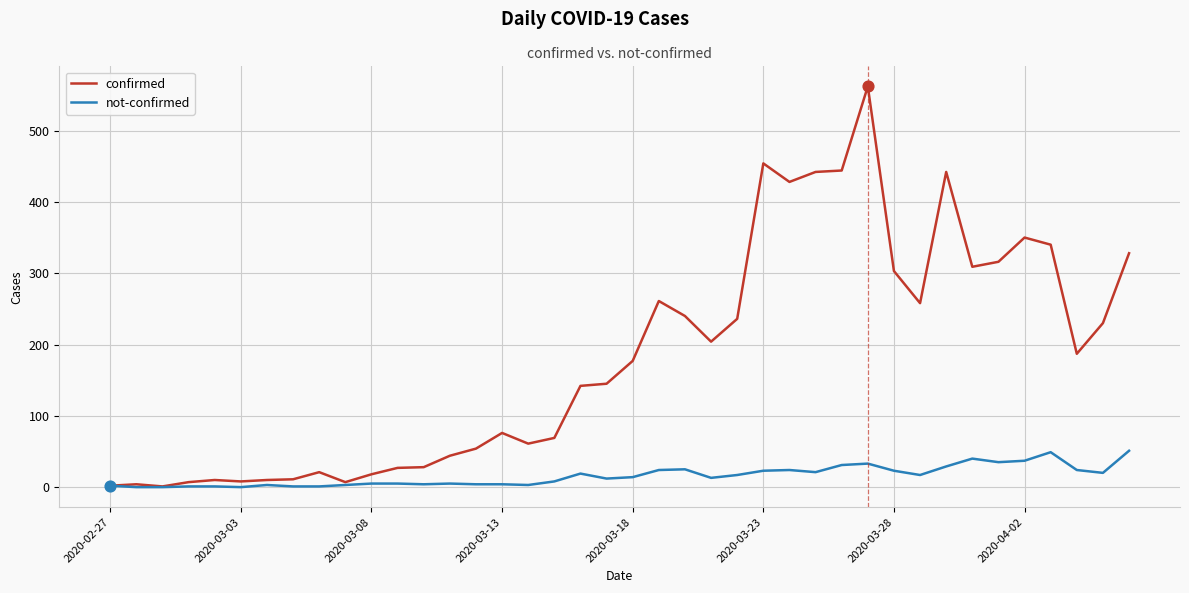

At how many categories does at least one series exceed 501?

1